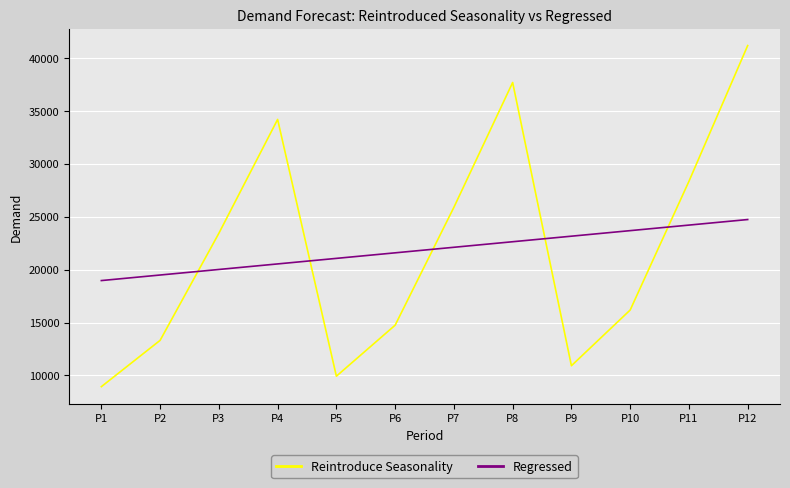

Which series changed the most between P5 and P7?

Reintroduce Seasonality